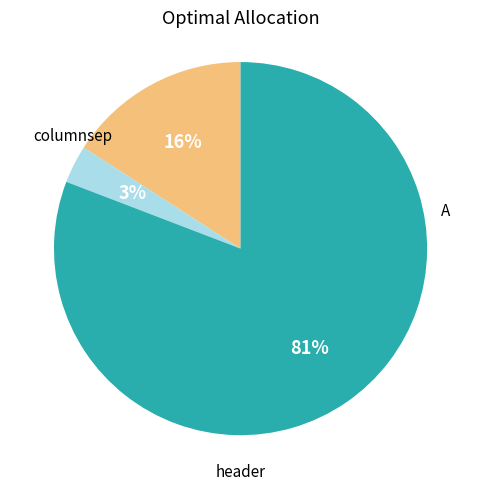

Count the number of slices in the pie.

3